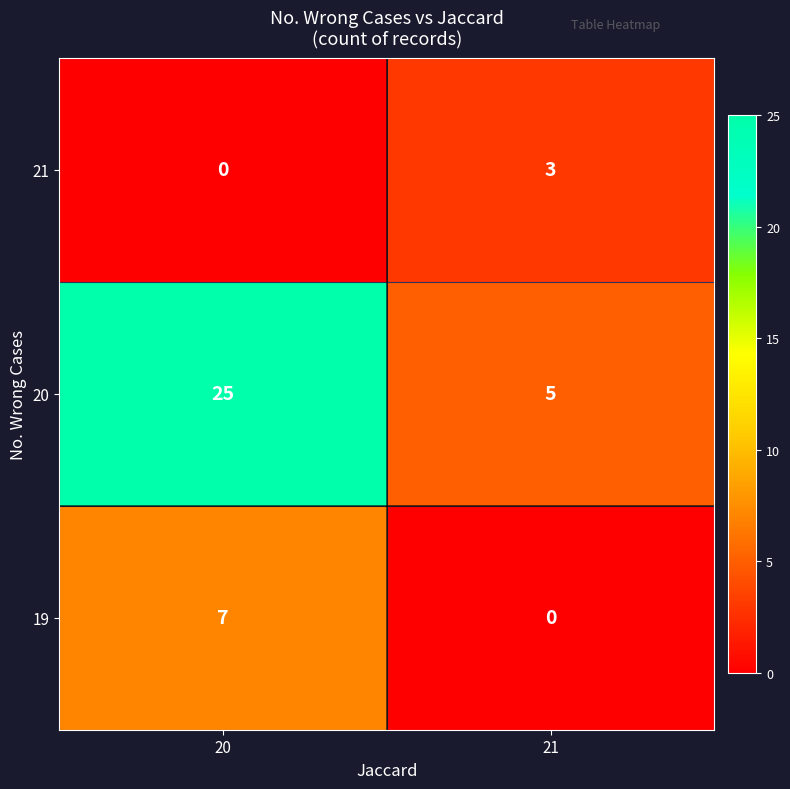

Reading left to right, what are all the values shown in this chart?

21: 0	3
20: 25	5
19: 7	0